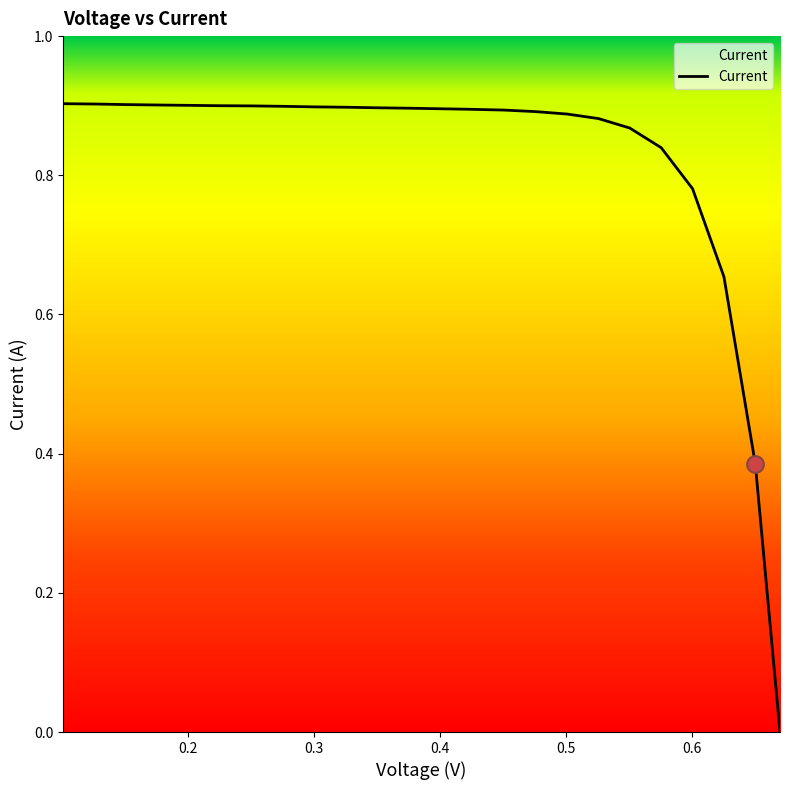

Where is the data nearest to the value 0?

0.6695